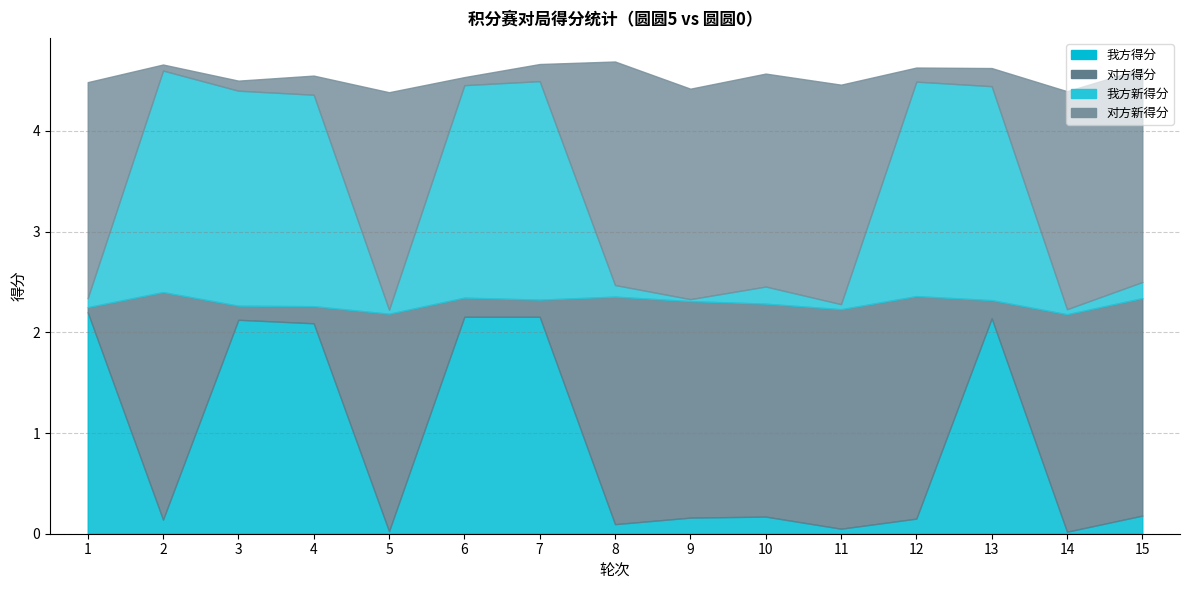

What is the difference between the maximum and minimum values in the 对方得分 series?

2.2